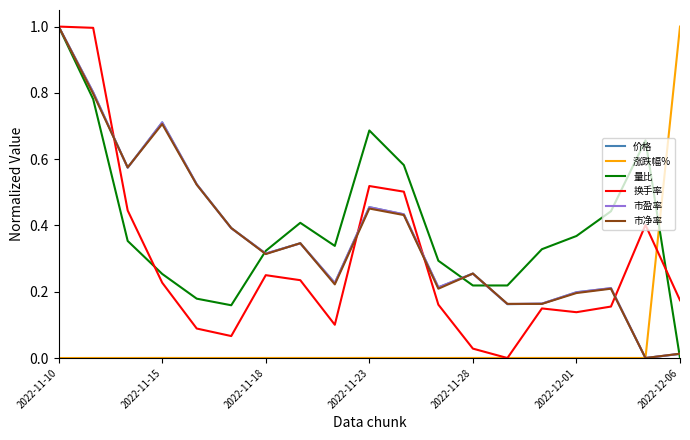

After their last crossing, which series has the higher values: 价格 or 量比?

价格